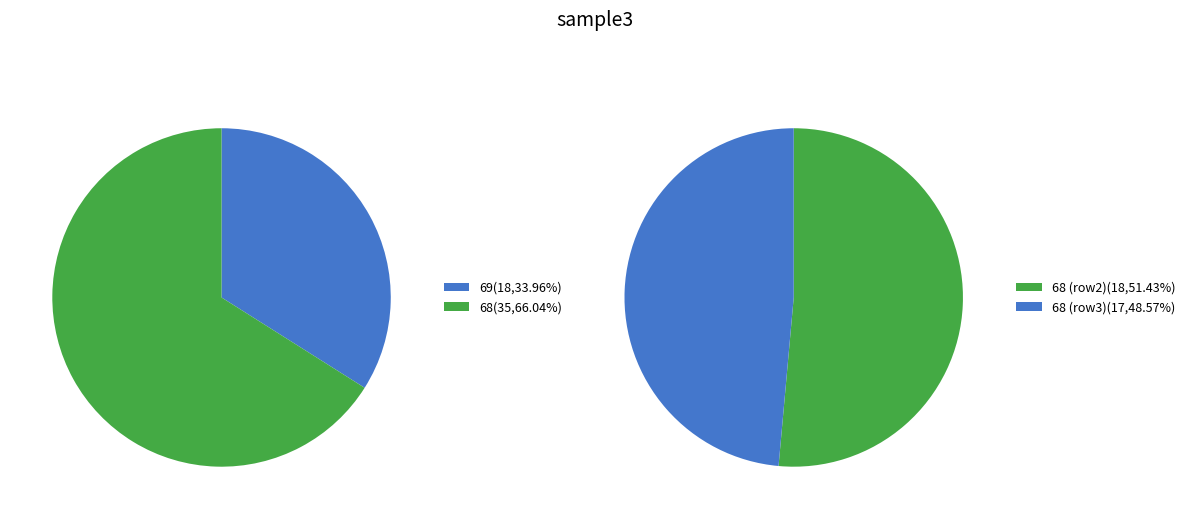

Rank the categories by value from lowest to highest.

68_2, 69, 68_1